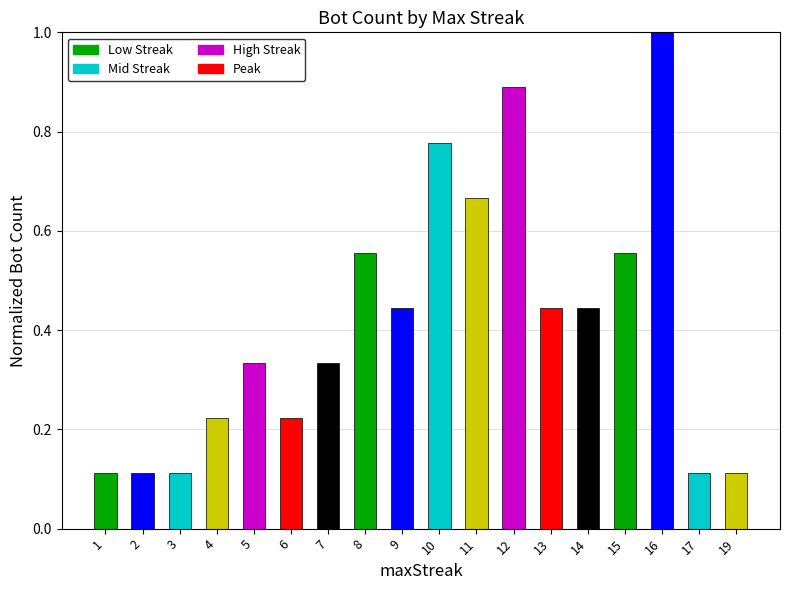

What is the maximum value shown in the chart?

1.0